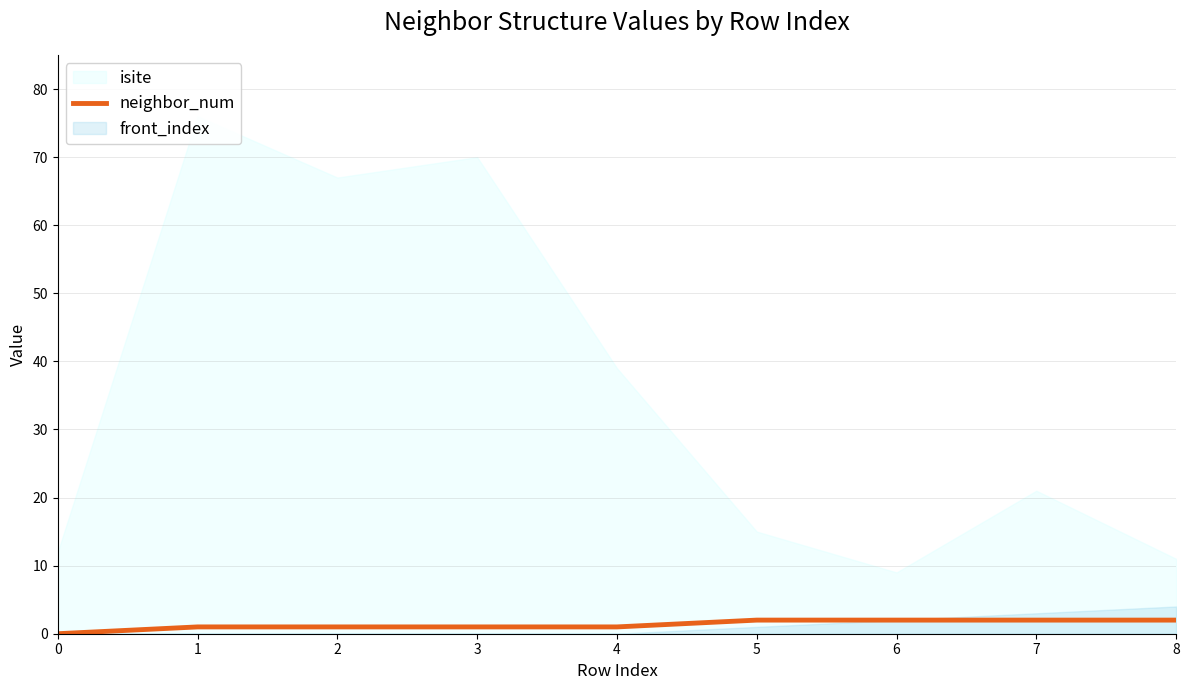

How many values exceed 1?

4